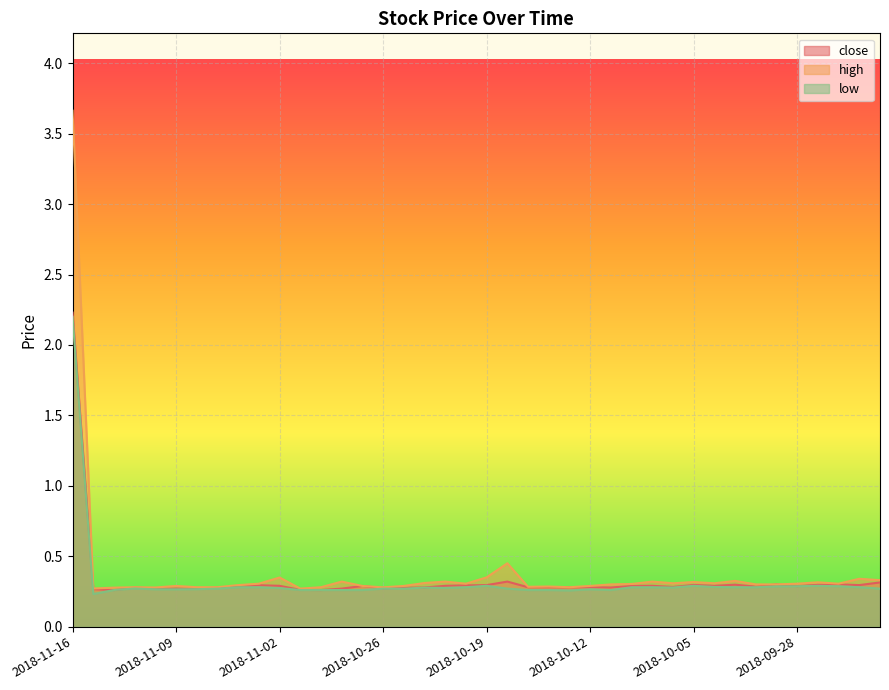

What is the approximate value of high at 2018-09-25?

0.3